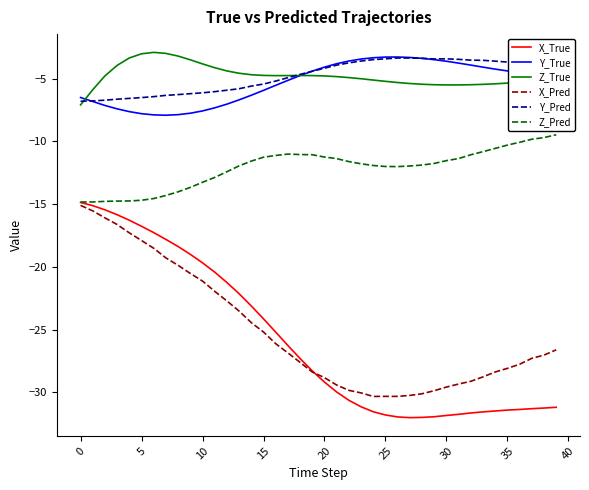

What is the highest value of the Y_True series?

-3.3